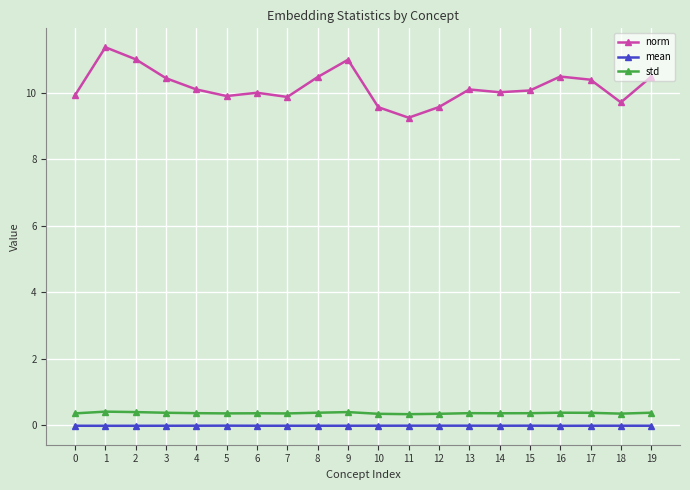

True or false: std and mean intersect in this chart.

False